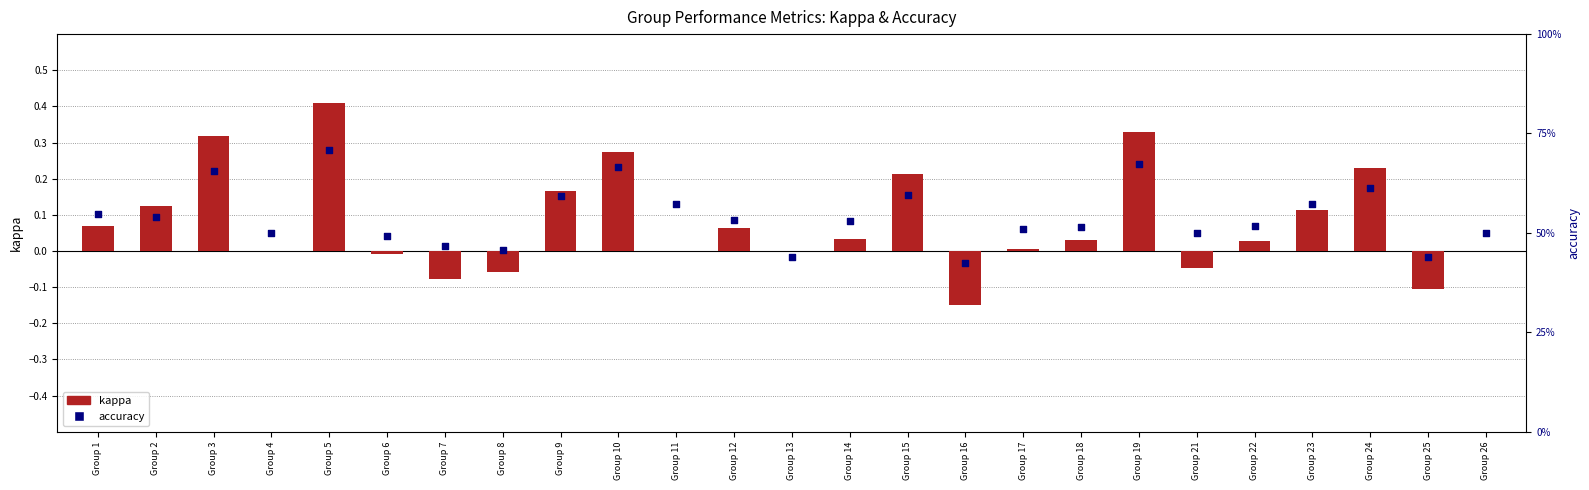

Which series contains the lowest Y value?

kappa